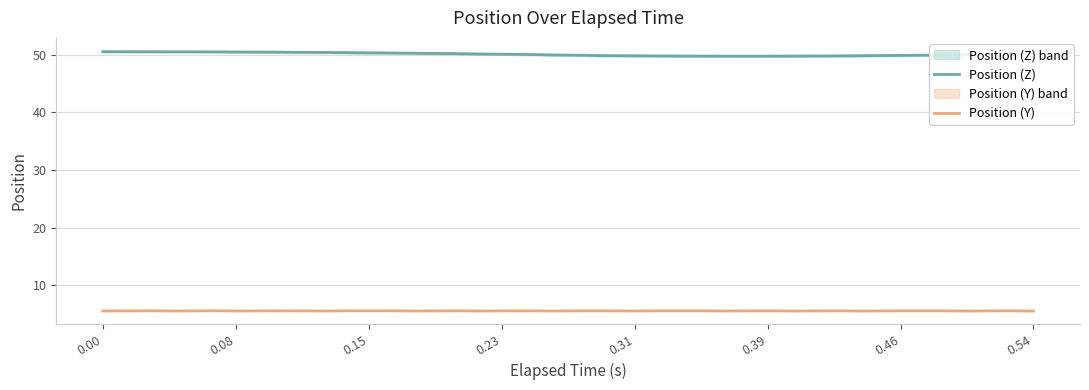

What is the lowest value of the Position (Z) series?

49.8